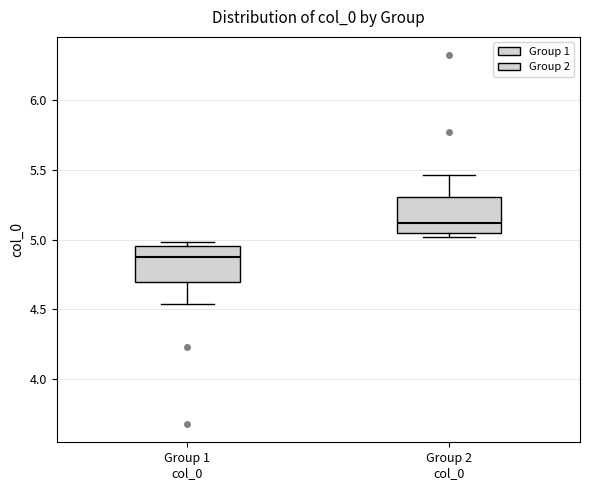

Which box has the highest median line?

Group 2 col_0